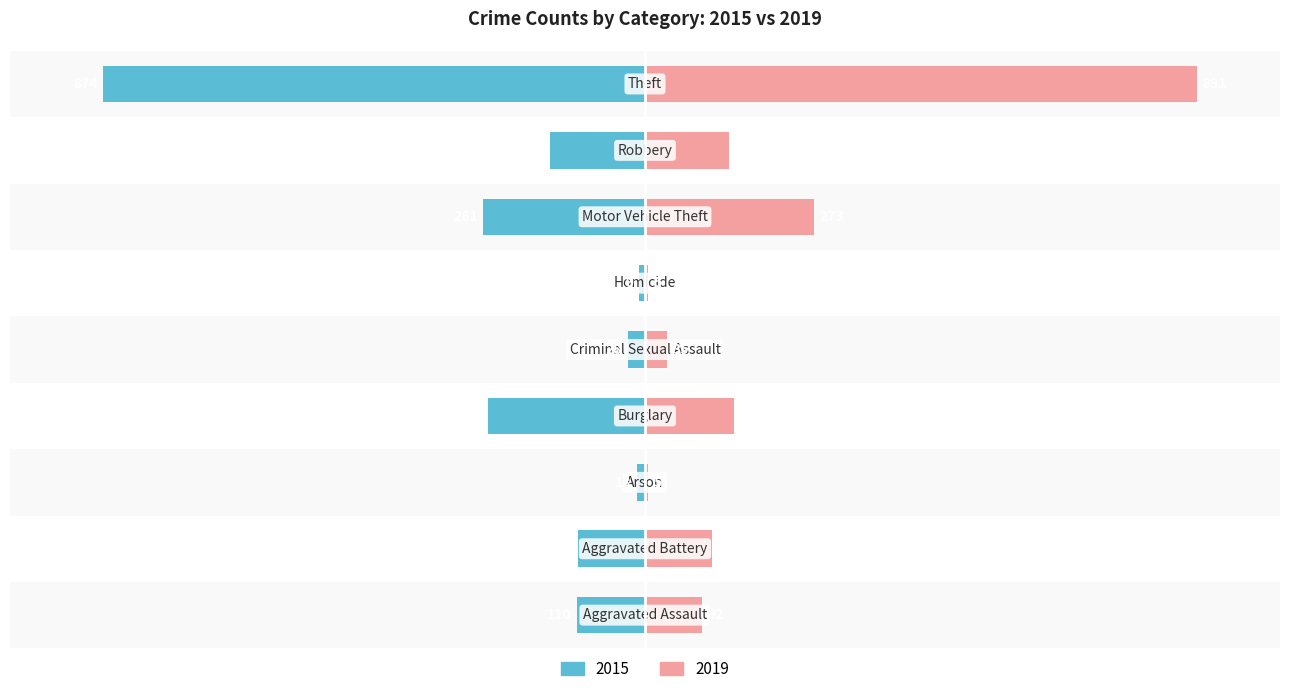

What position from the right is Robbery?

2